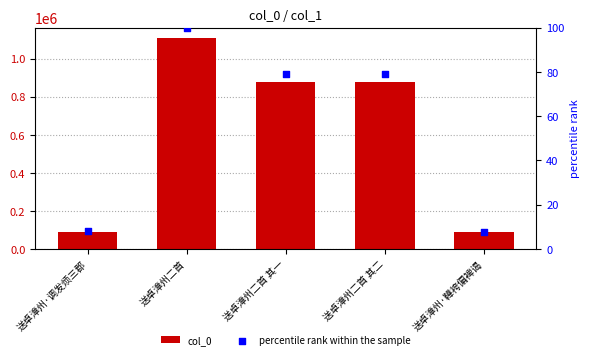

What is the total value across all series at 送卓漳州二首 其二?

877277.1